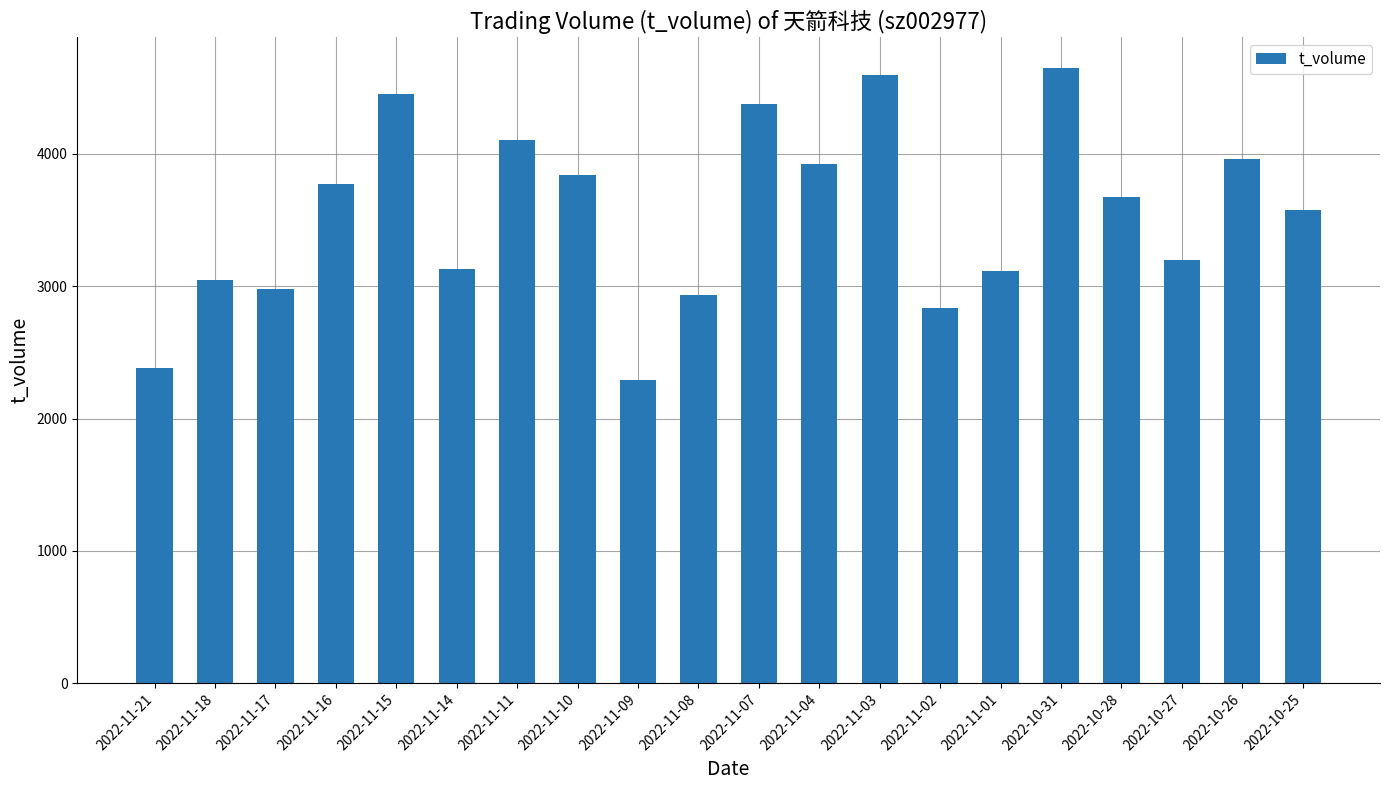

What is the sum of all values?

70829